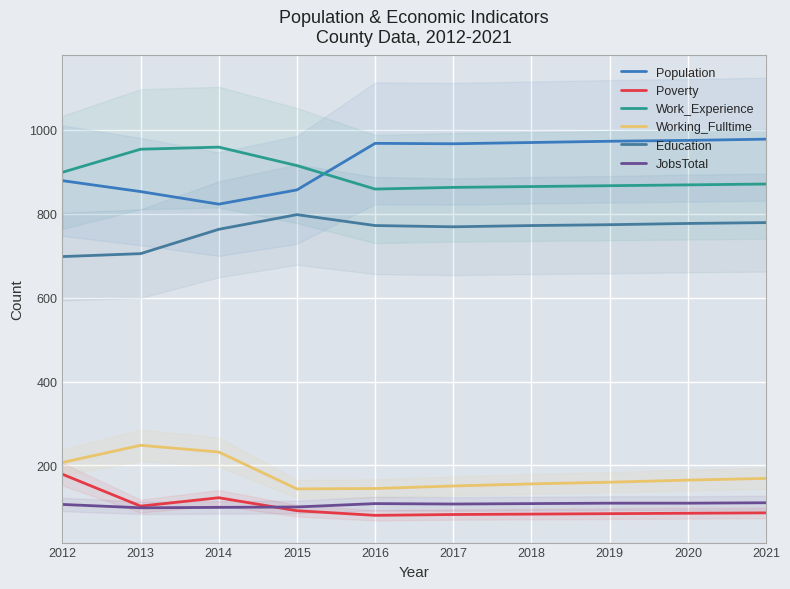

What is the difference between the Population values at 2013 and 2019?

120